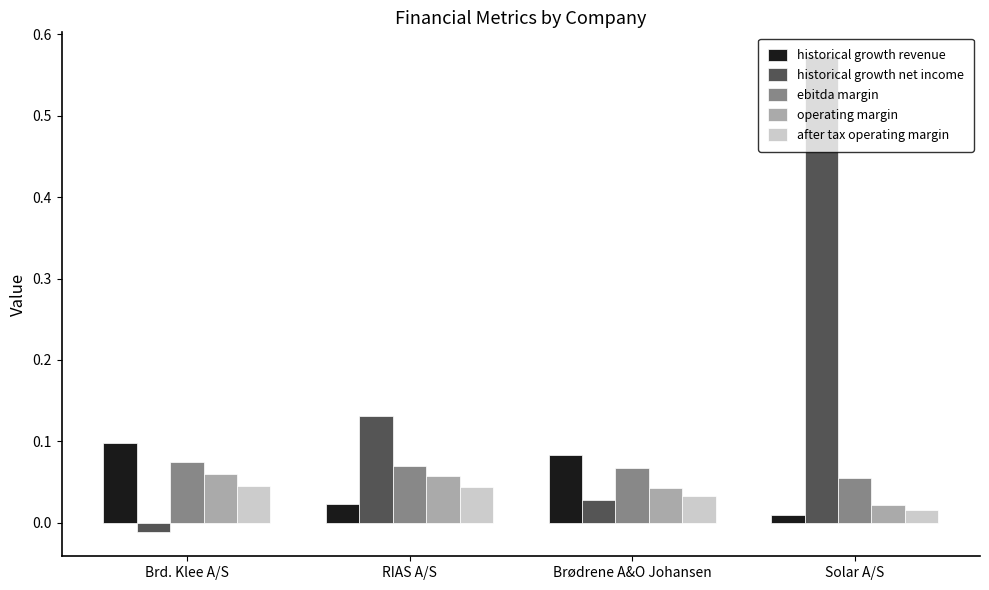

How many operating margin values are between 0 and 1?

4